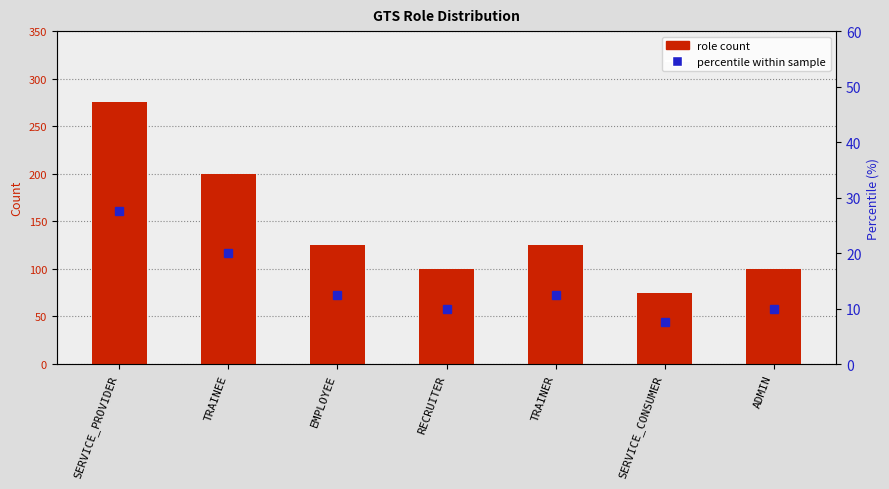

Which category has the highest value in the role count series?

SERVICE_PROVIDER